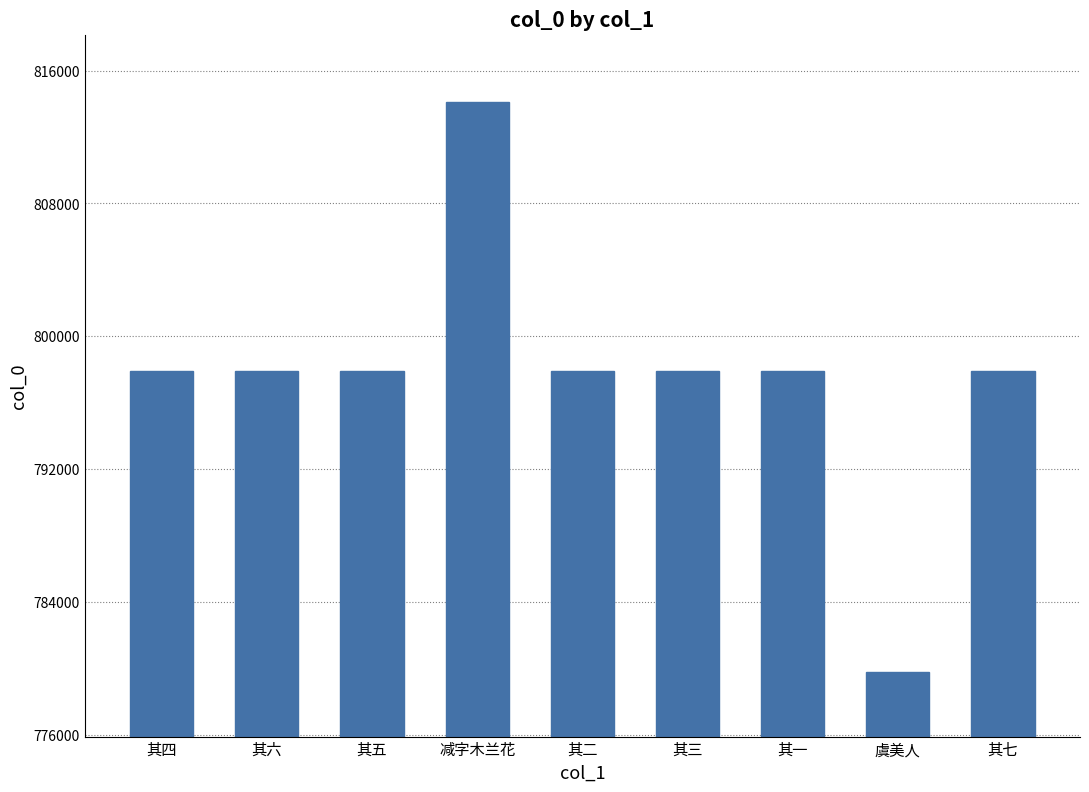

What value does the data have at 其一?

797918